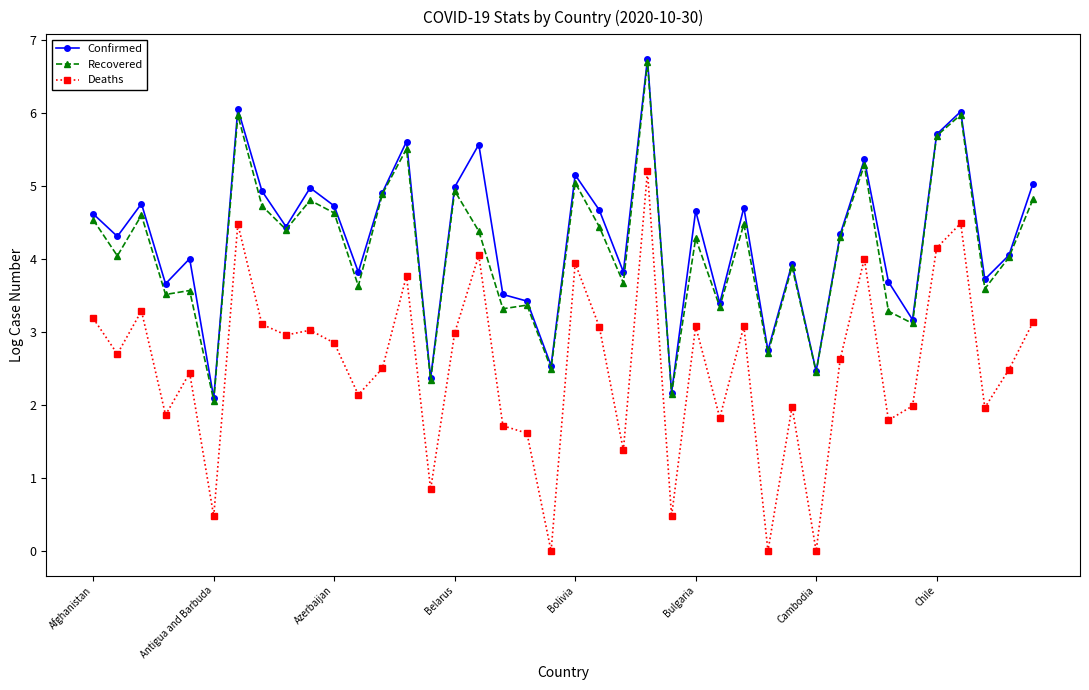

True or false: Recovered has more than 0 points higher than both neighbors.

True